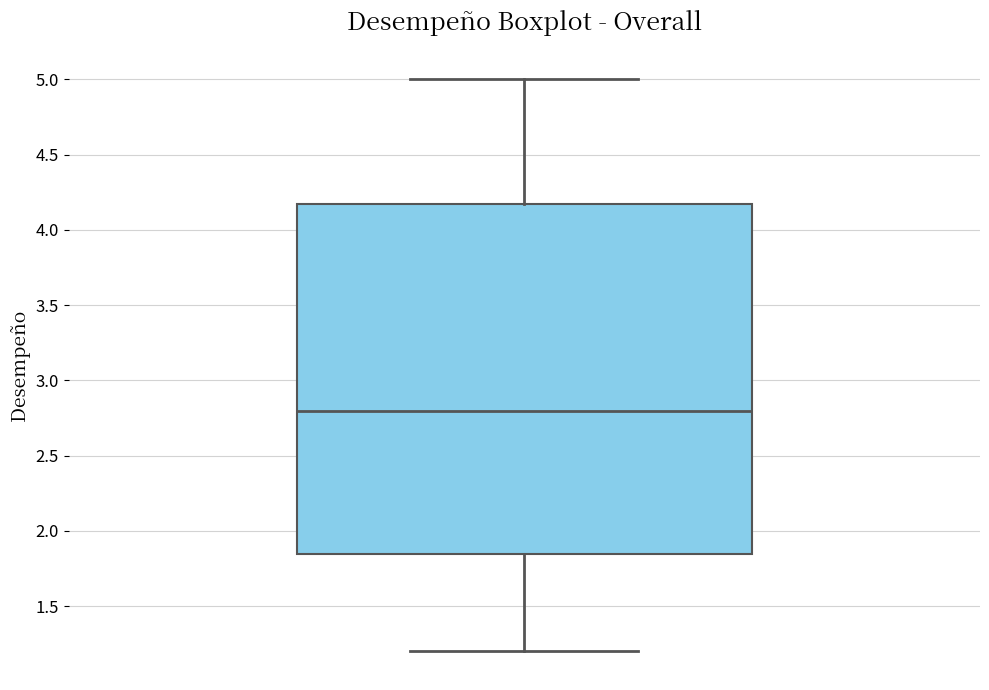

Read this box plot against the y-axis: the position of the median line, the range covered by the box, and the ends of both whiskers. The values are not printed on the chart, so give them approximately, as read against the axis.

median 2.80, box 1.85 to 4.20, whiskers 1.20 to 5.00